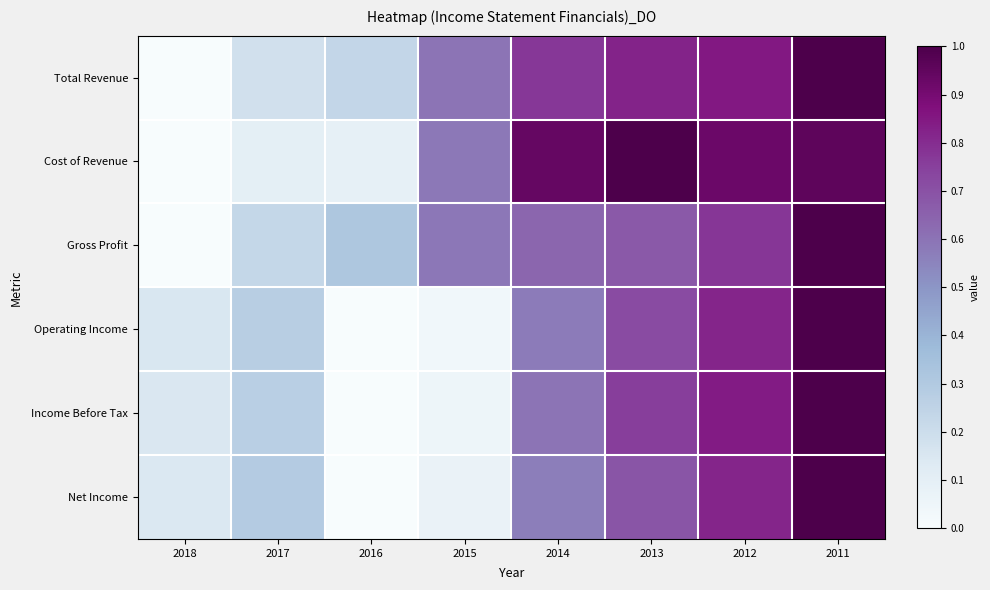

Rank the series at 2018 from lowest to highest value.

Total Revenue, Cost of Revenue, Gross Profit, Net Income, Income Before Tax, Operating Income